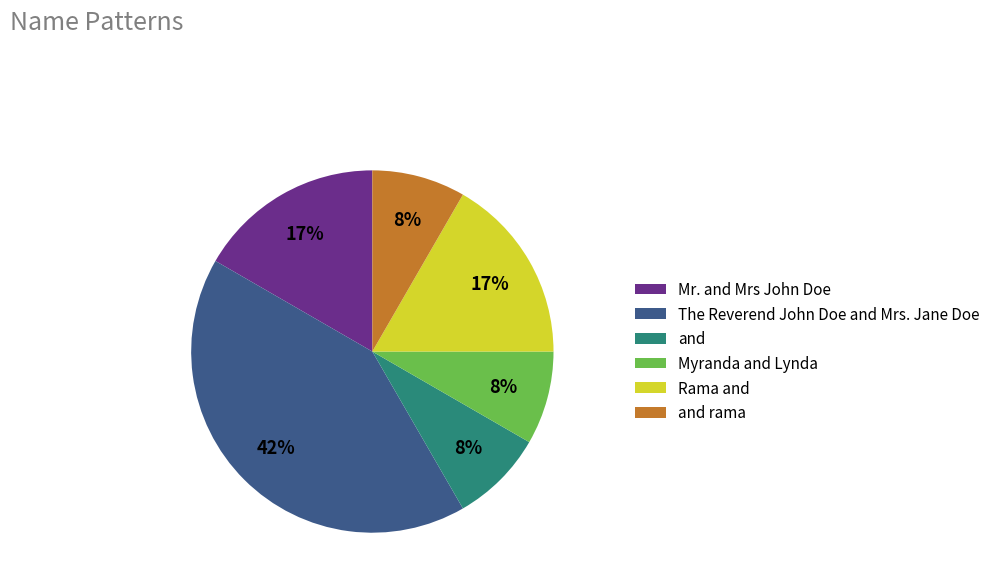

What is the ratio of the value at and rama to the value at Myranda and Lynda?

1.0